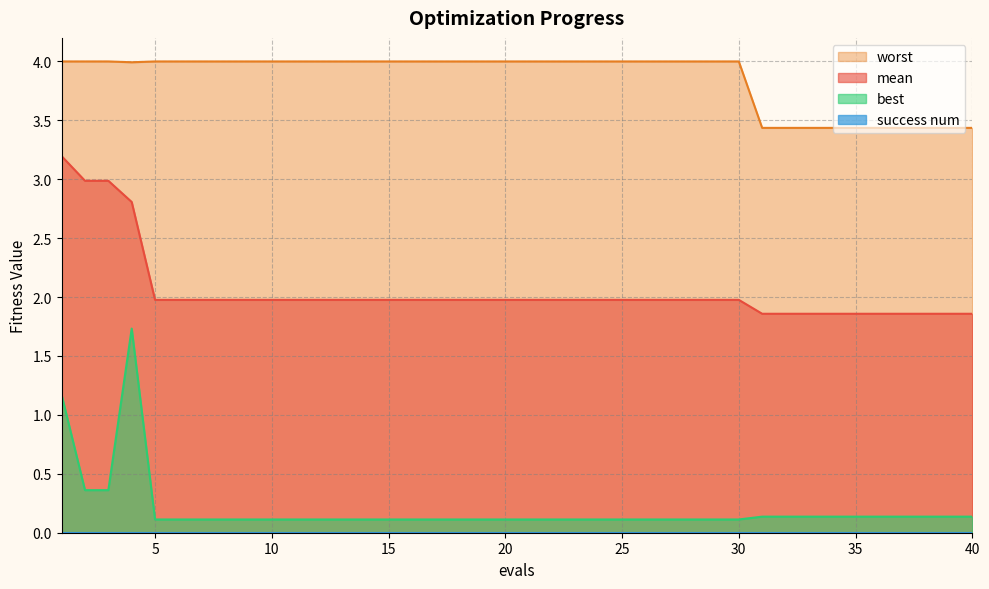

What is the difference between the mean values at 3 and 23?

1.0